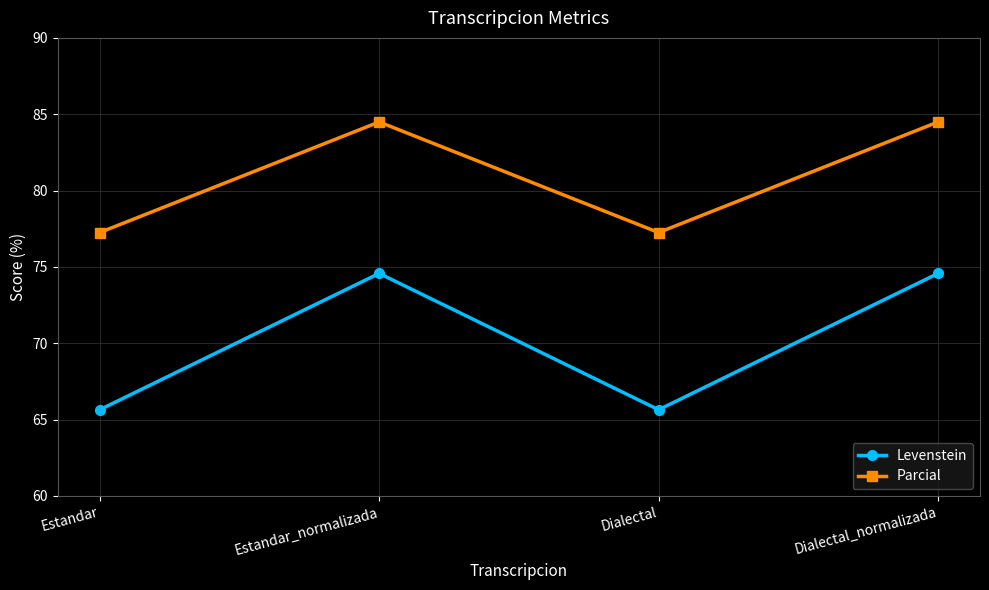

What is the highest value of the Parcial series?

84.5